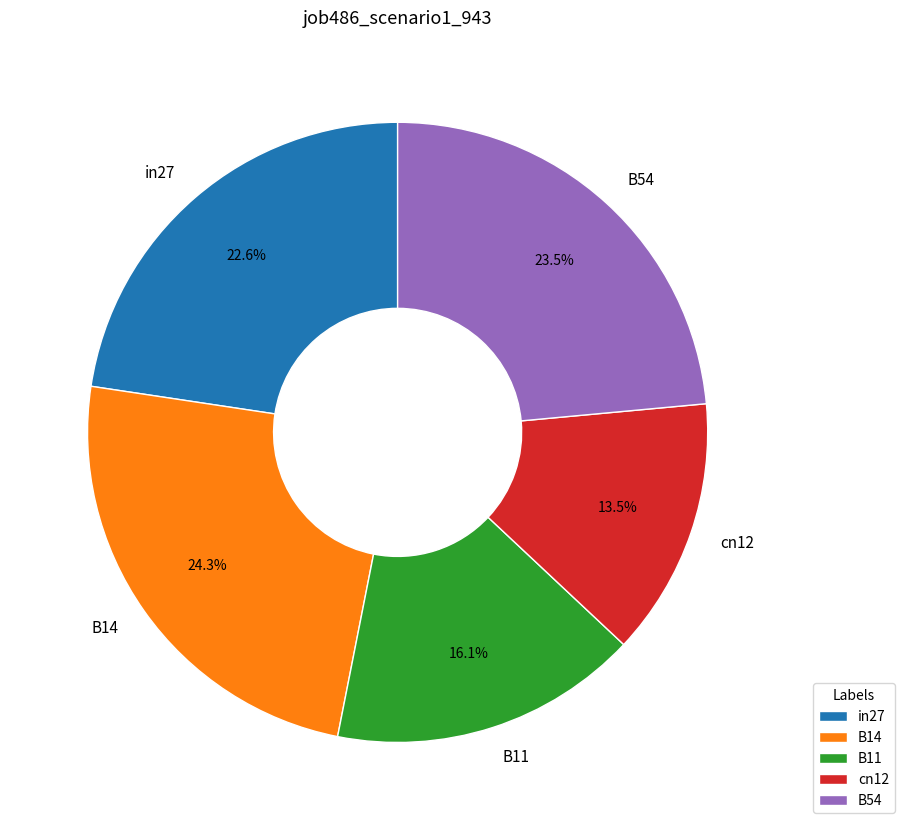

Does in27 account for over 50% of the chart?

No